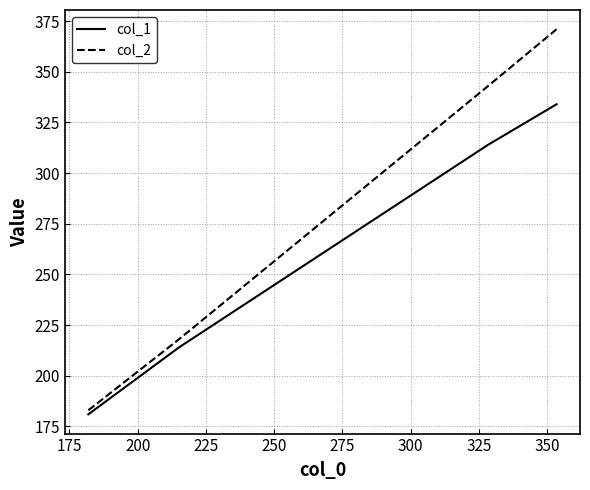

Rank the series by their average value, from highest to lowest.

col_2, col_1